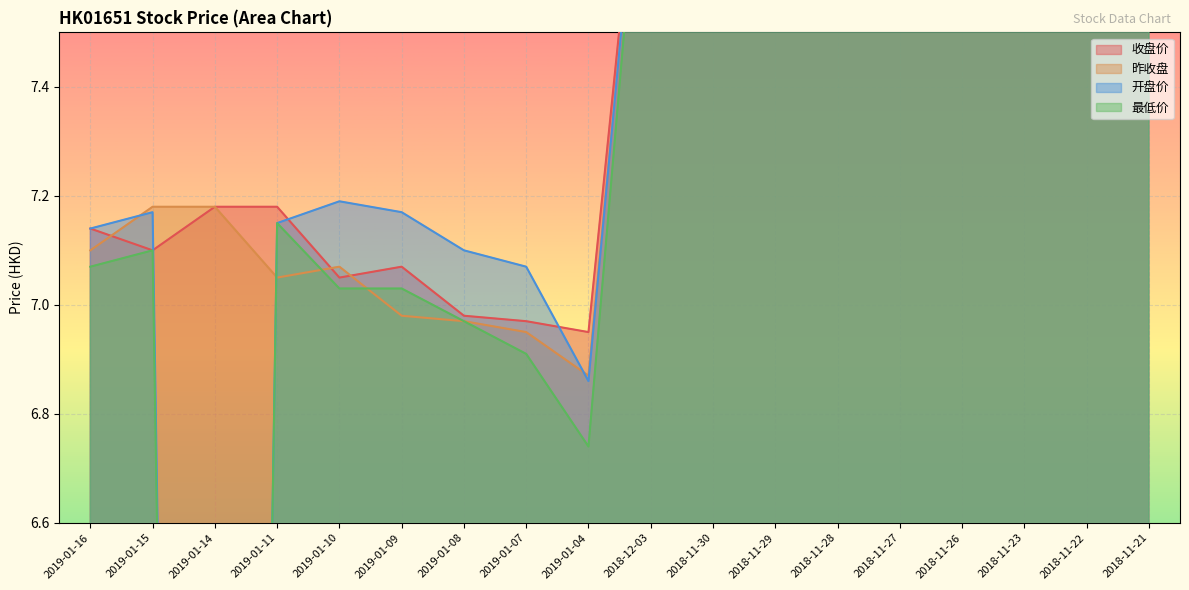

Which category has the lowest value across all series?

2019-01-14